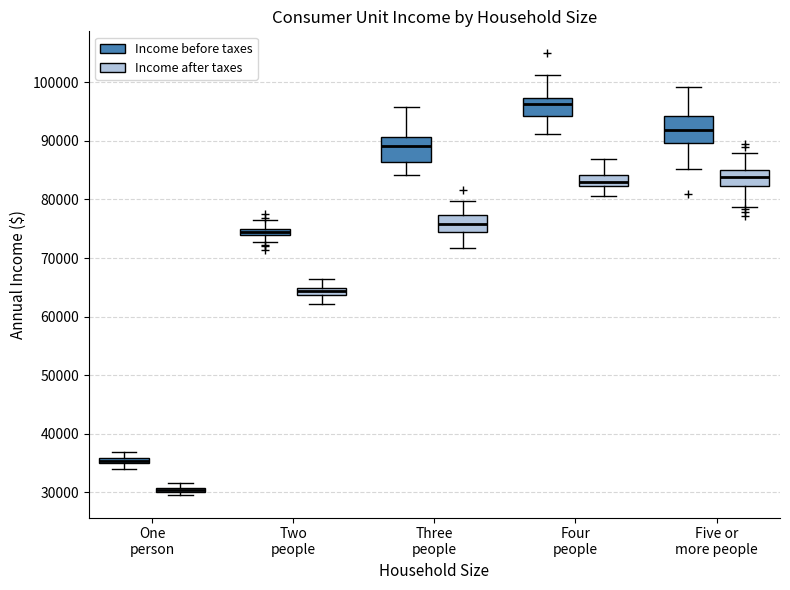

Where does the median line of the box for Three people (Income after taxes) sit on the y-axis? The values are not printed on the chart, so give them approximately, as read against the axis.

76000